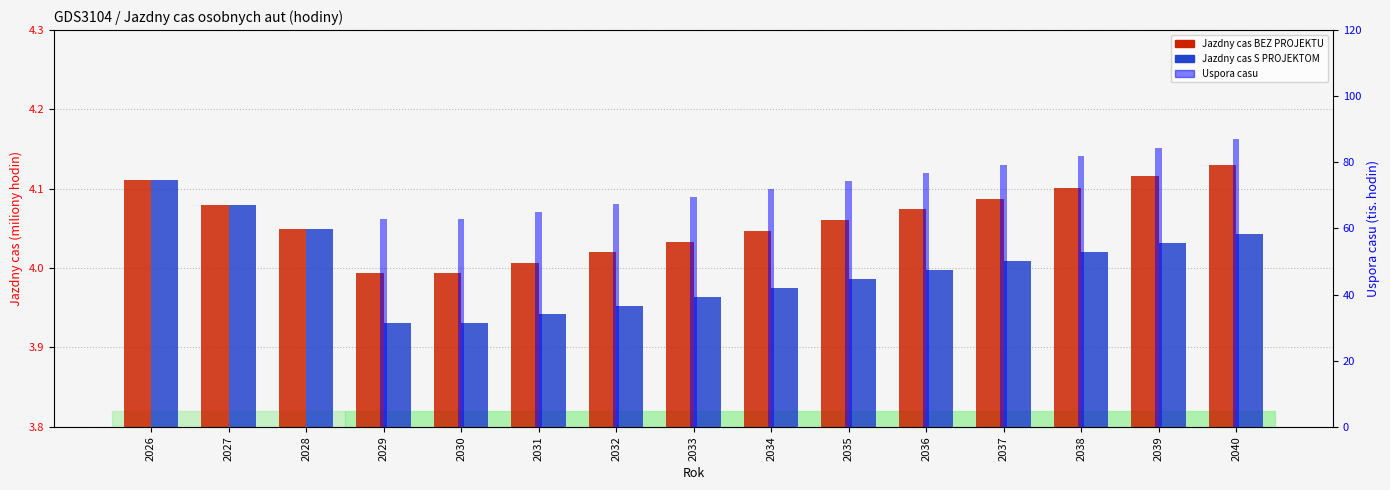

Which category has the highest value in the Jazdny cas S PROJEKTOM (M hod) series?

2026